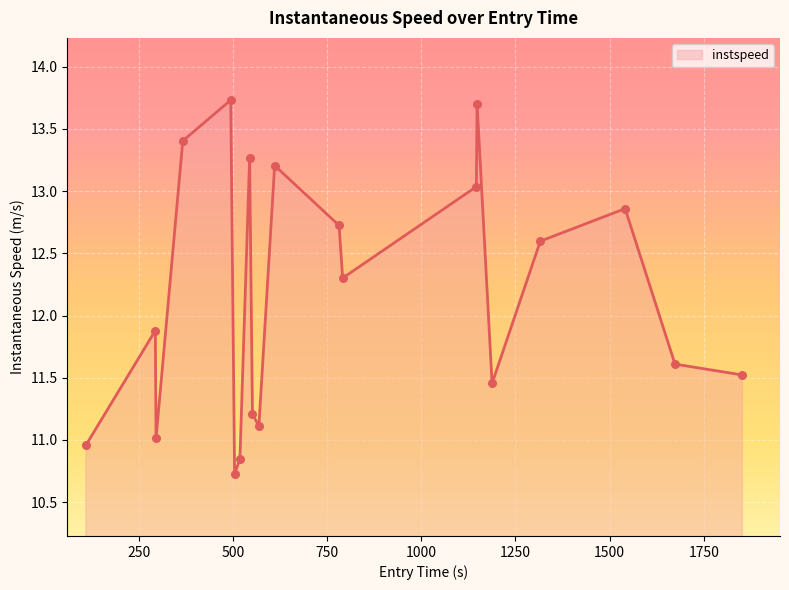

What is the difference between the maximum and minimum values?

3.0